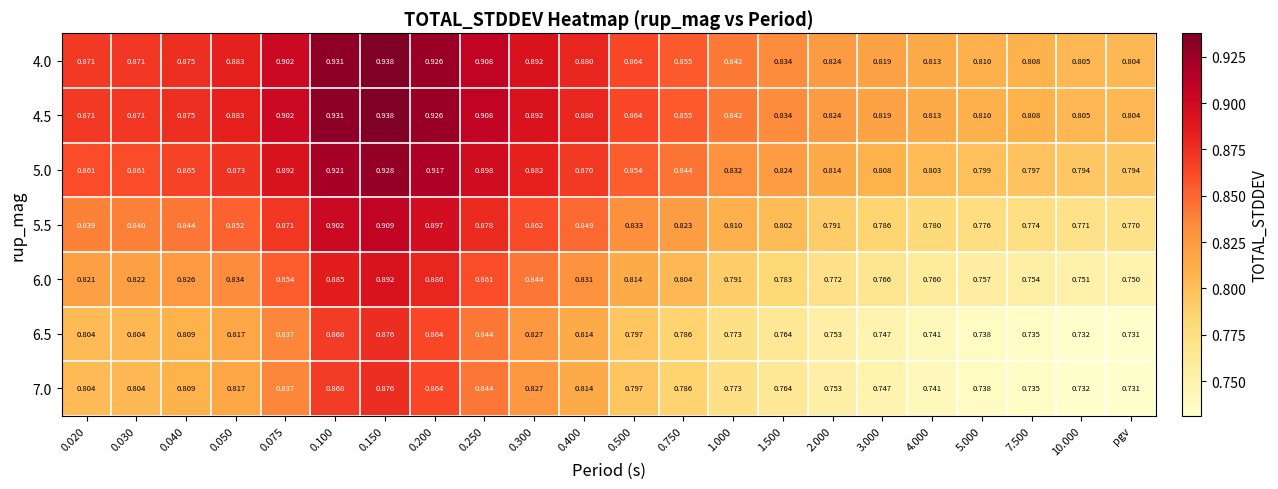

Is the value of 7.0 at 0.400 greater than the value of 5.5 at 7.500?

Yes